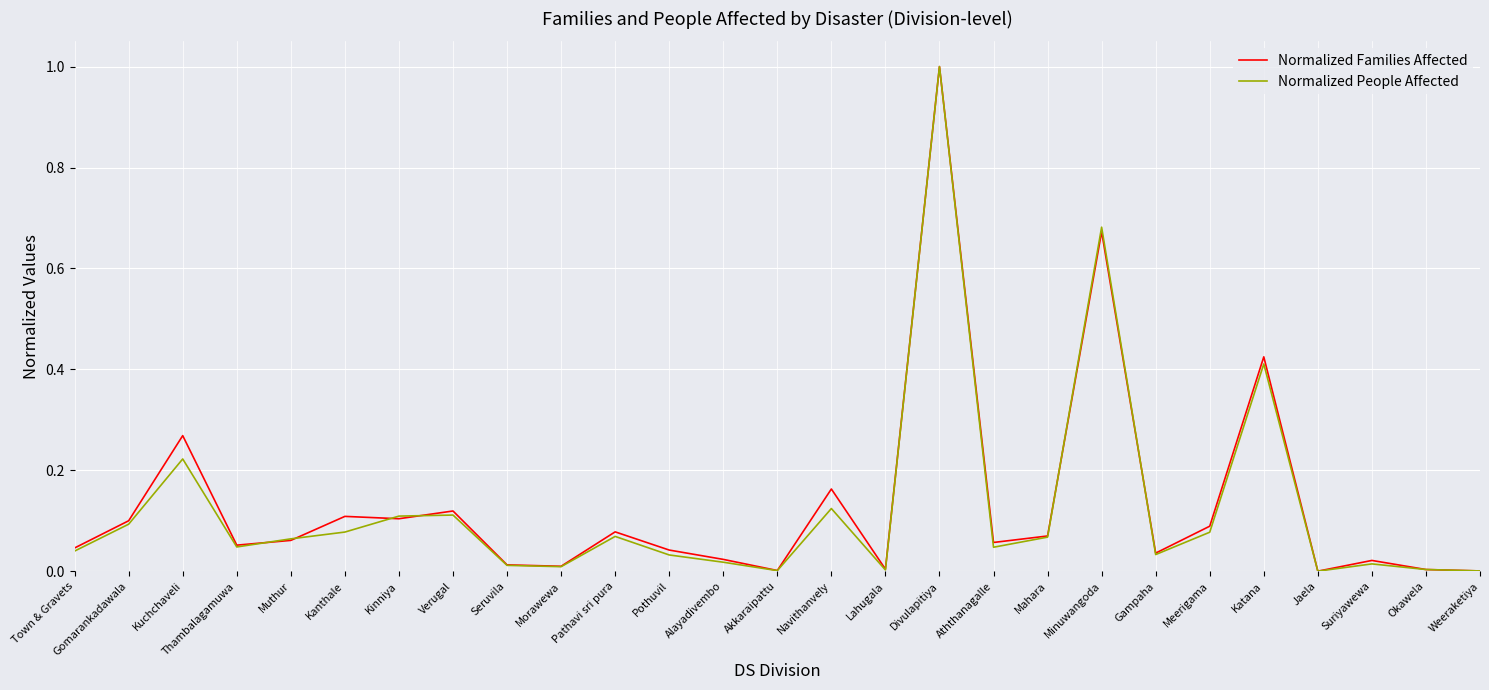

At Minuwangoda, list the series in order from smallest to largest.

Normalized Families Affected, Normalized People Affected